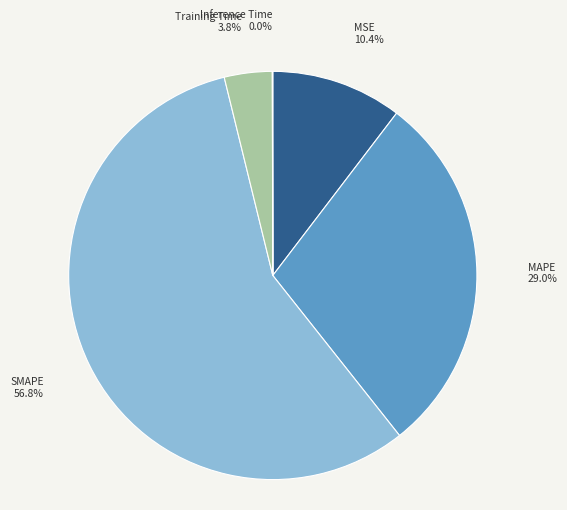

Which has a higher value, MAPE or SMAPE?

SMAPE